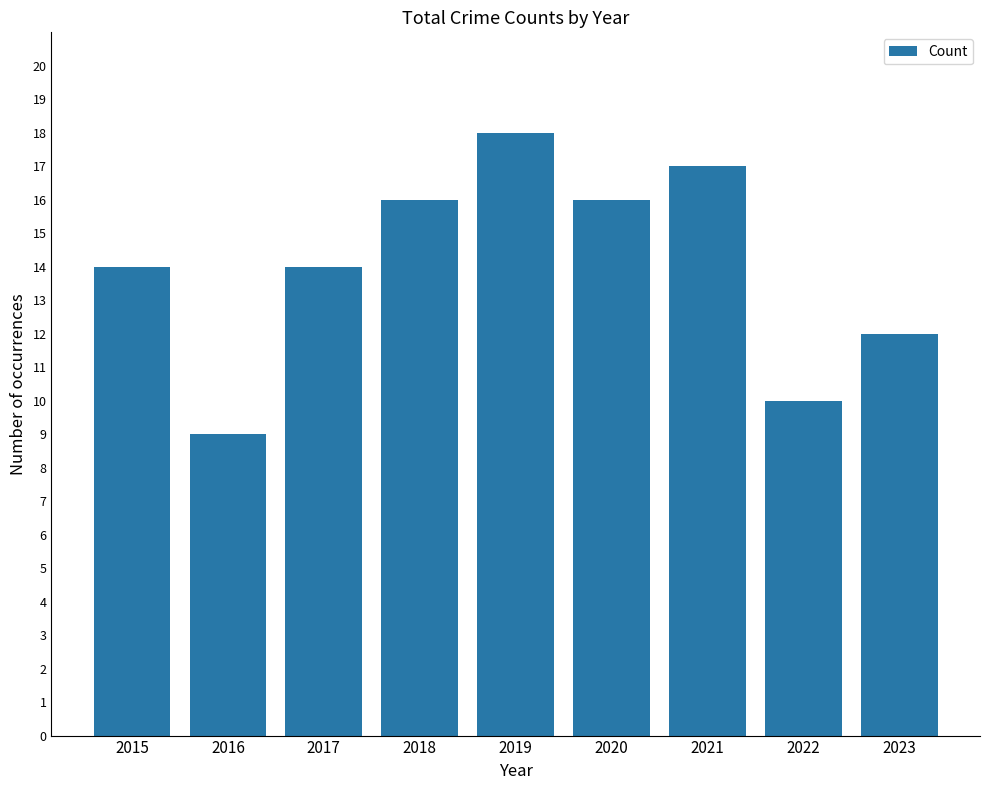

What is the difference between the maximum and minimum values?

9